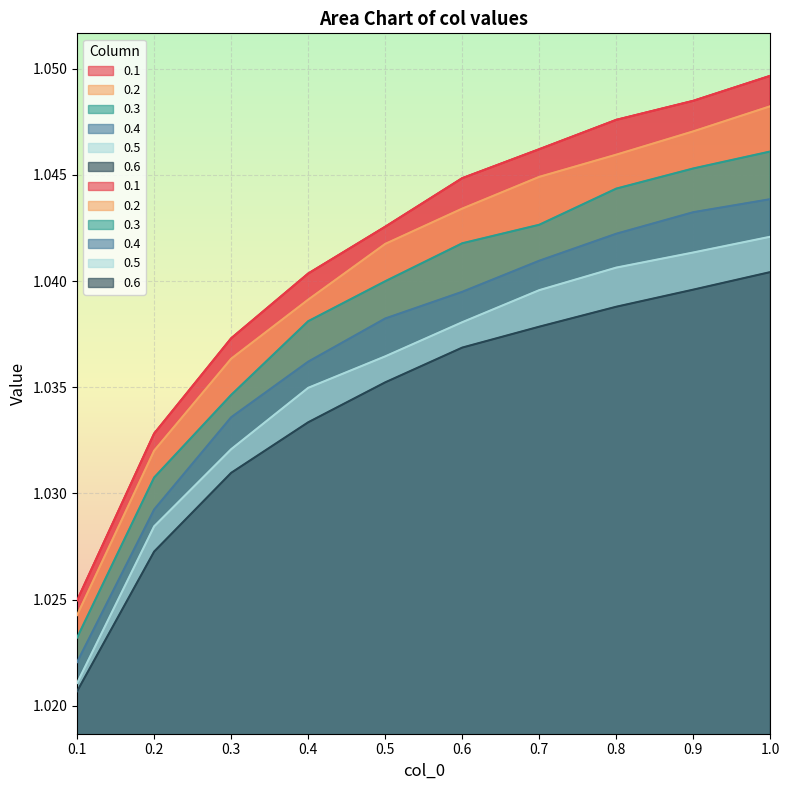

What is the label of the 10th point from the right?

0.1